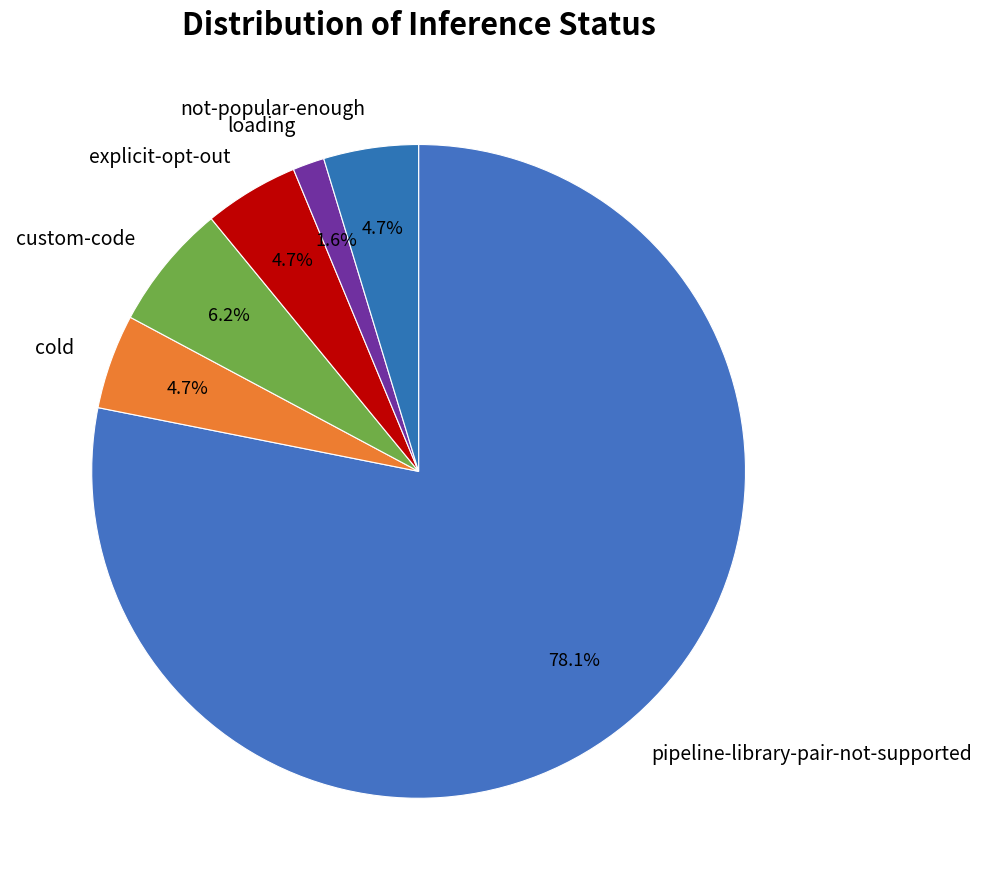

To the nearest percent, what is the combined percentage of pipeline-library-pair-not-supported and explicit-opt-out?

83%